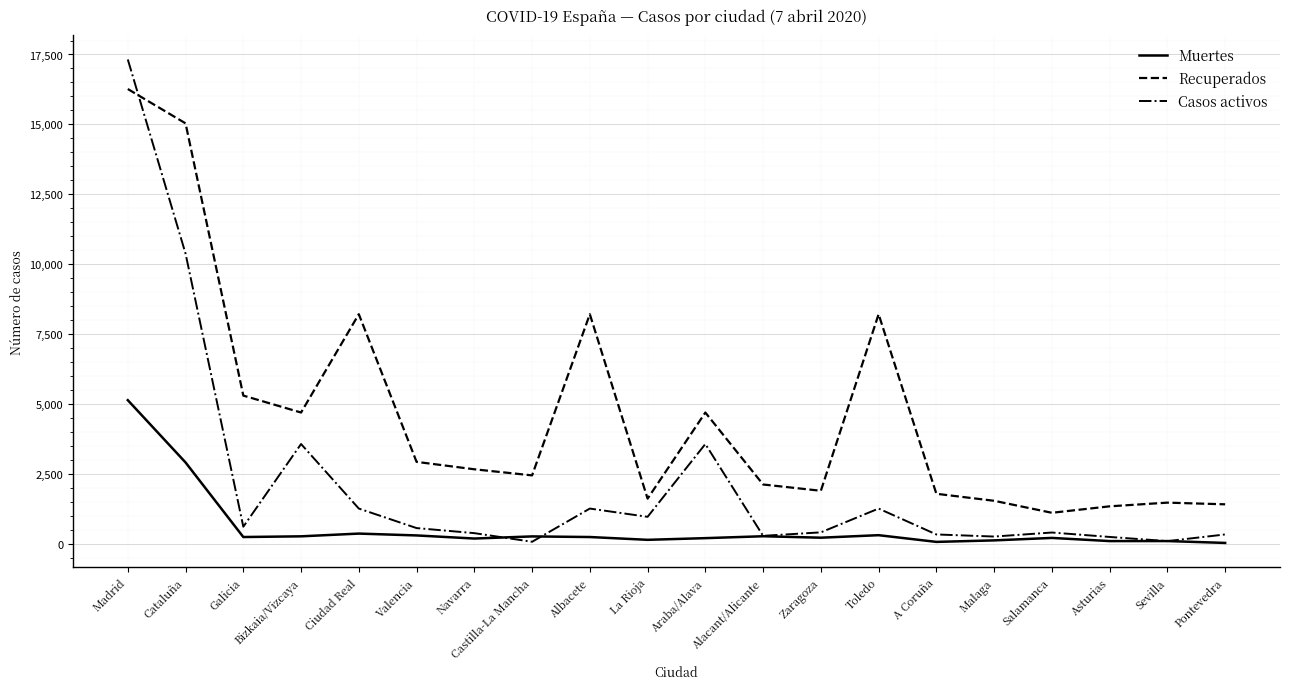

At which category is the sum across all series the highest?

Madrid